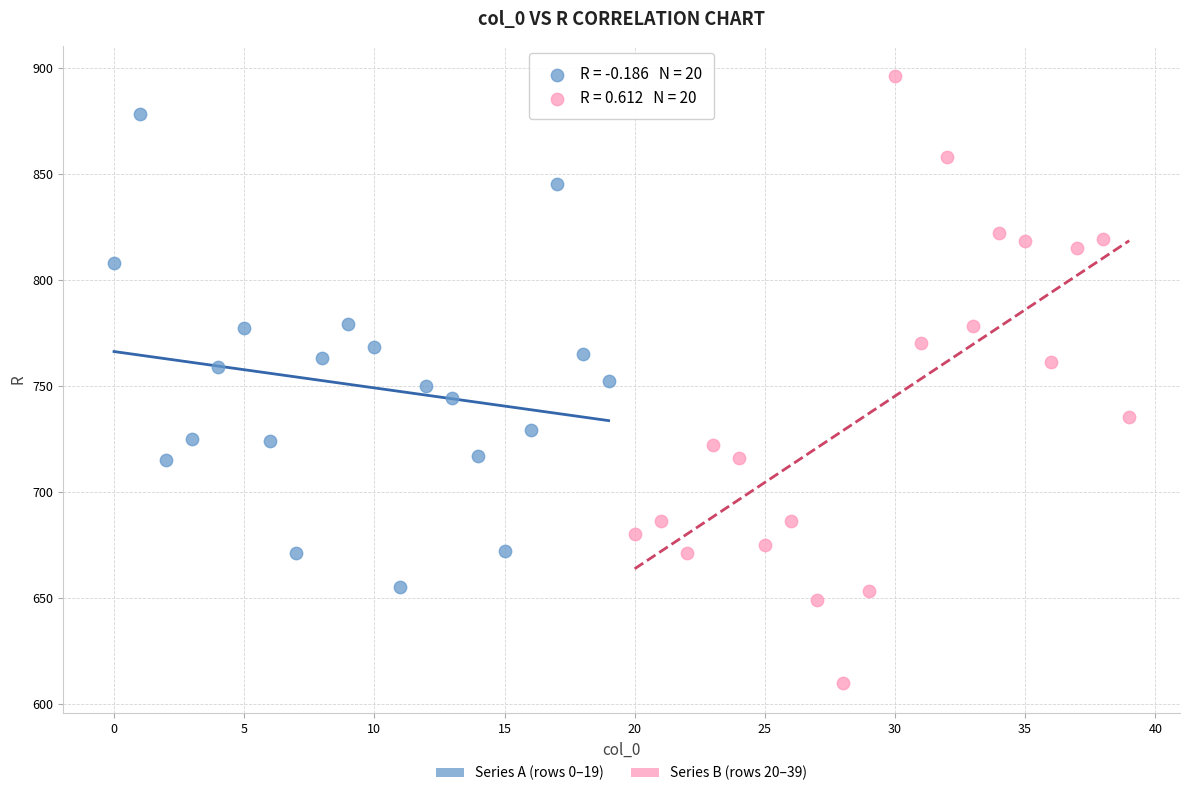

Which series contains the highest Y value?

Series B (rows 20–39)